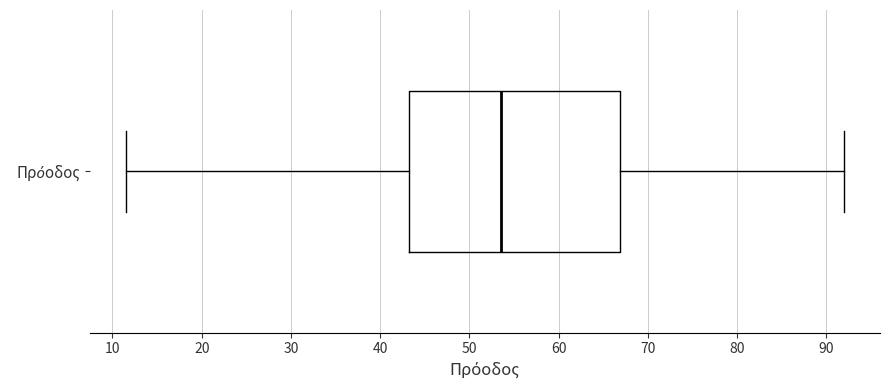

Transcribe this box plot: give where the median line is, the range the box spans, and where the two whiskers end, as read against the x-axis. The values are not printed on the chart, so give them approximately, as read against the axis.

median 54, box 43 to 67, whiskers 12 to 92